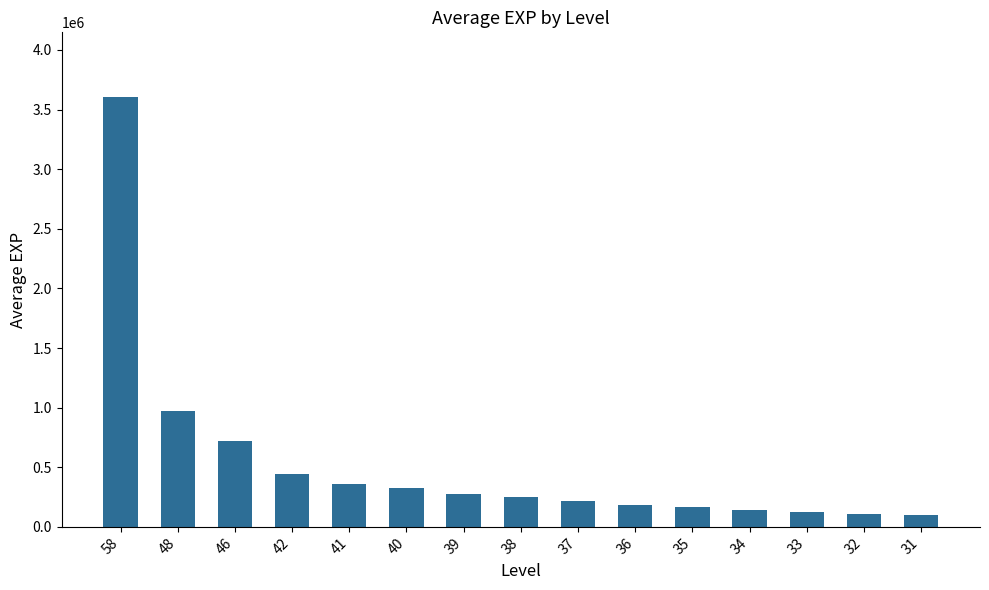

What is the difference between the maximum and minimum values?

3509288.2